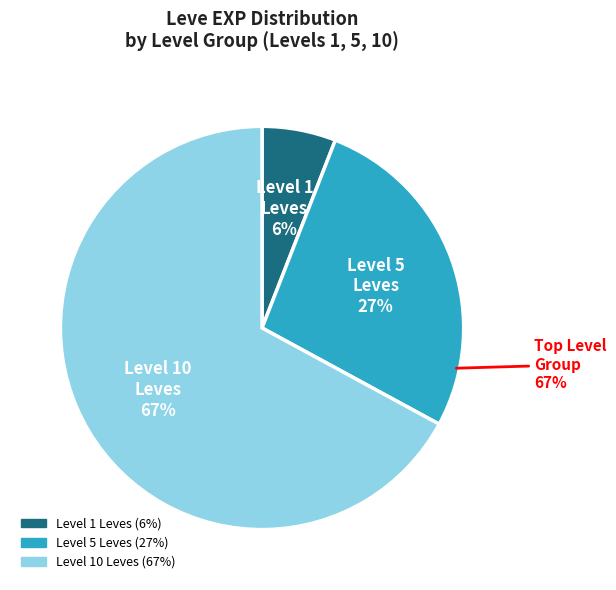

The Decorated Bone Staff slice represents 21% of the pie. True or false?

False